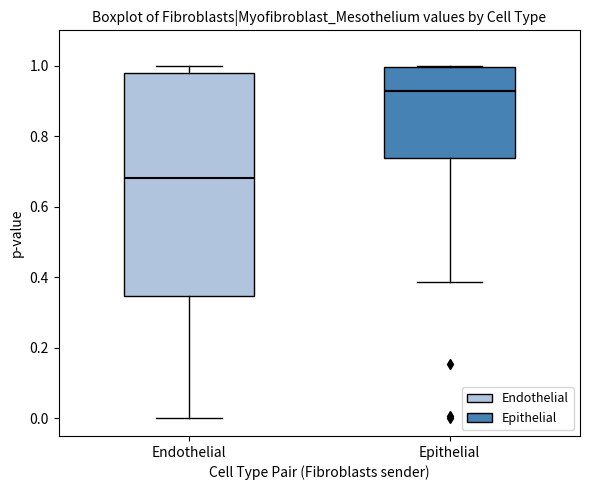

Where does the lower whisker of the box for Endothelial end on the y-axis? The values are not printed on the chart, so give them approximately, as read against the axis.

0.00